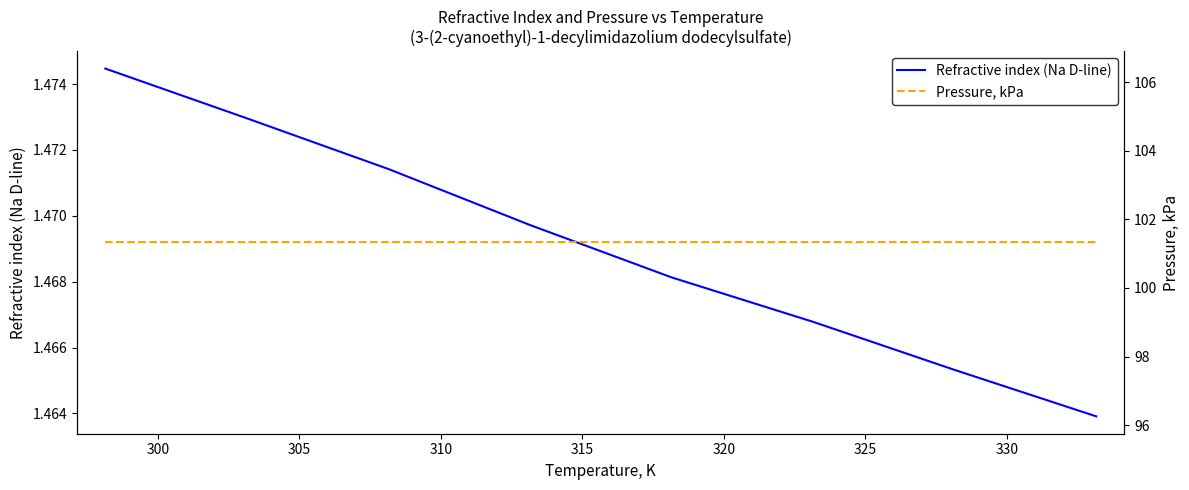

Is the value of Refractive index (Na D-line) at 300 greater than the value of Pressure, kPa at 295?

No